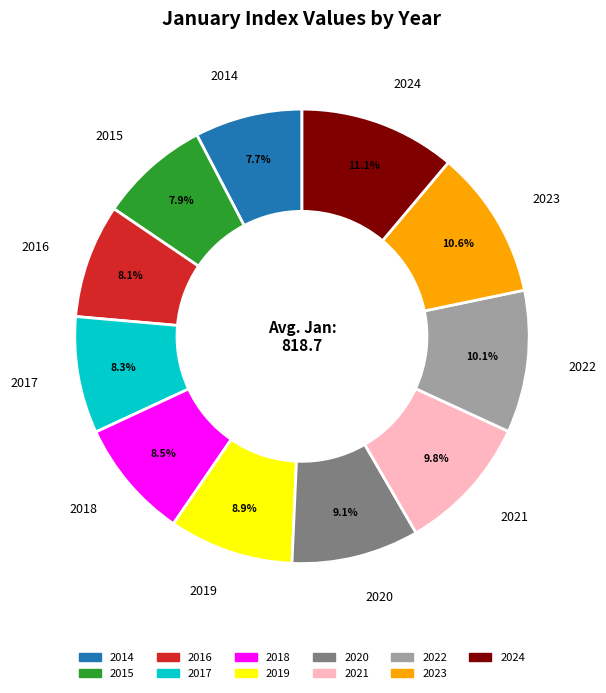

To the nearest percent, what is the difference between the 2023 and 2018 slice percentages?

2%